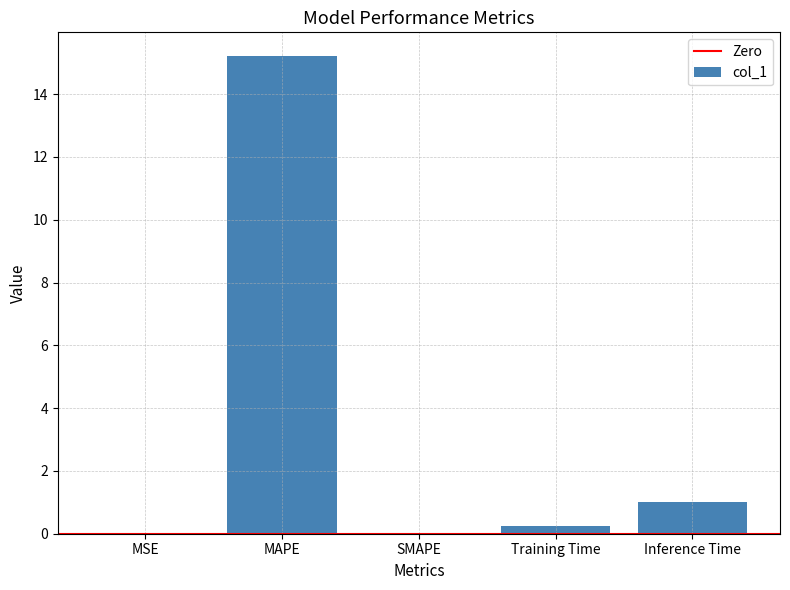

What value does the data have at Training Time?

0.2